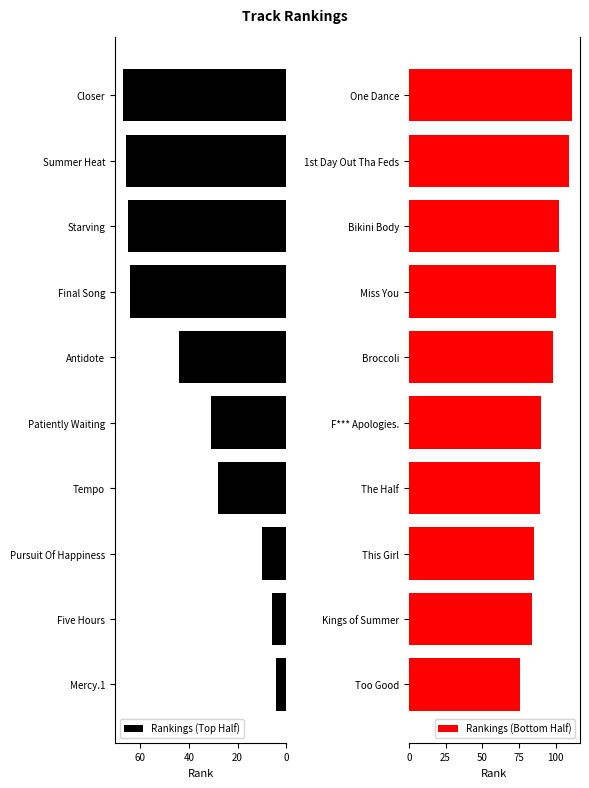

What is the average value of the Rankings (Bottom Half) series?

94